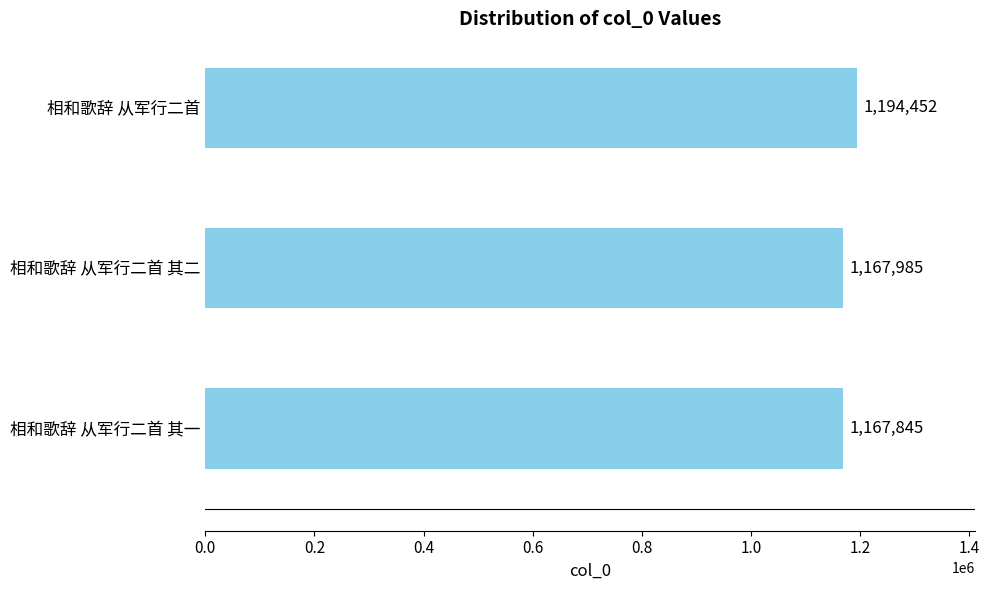

Approximately how many times larger is the value at 相和歌辞 从军行二首 其一 compared to 相和歌辞 从军行二首?

1.0